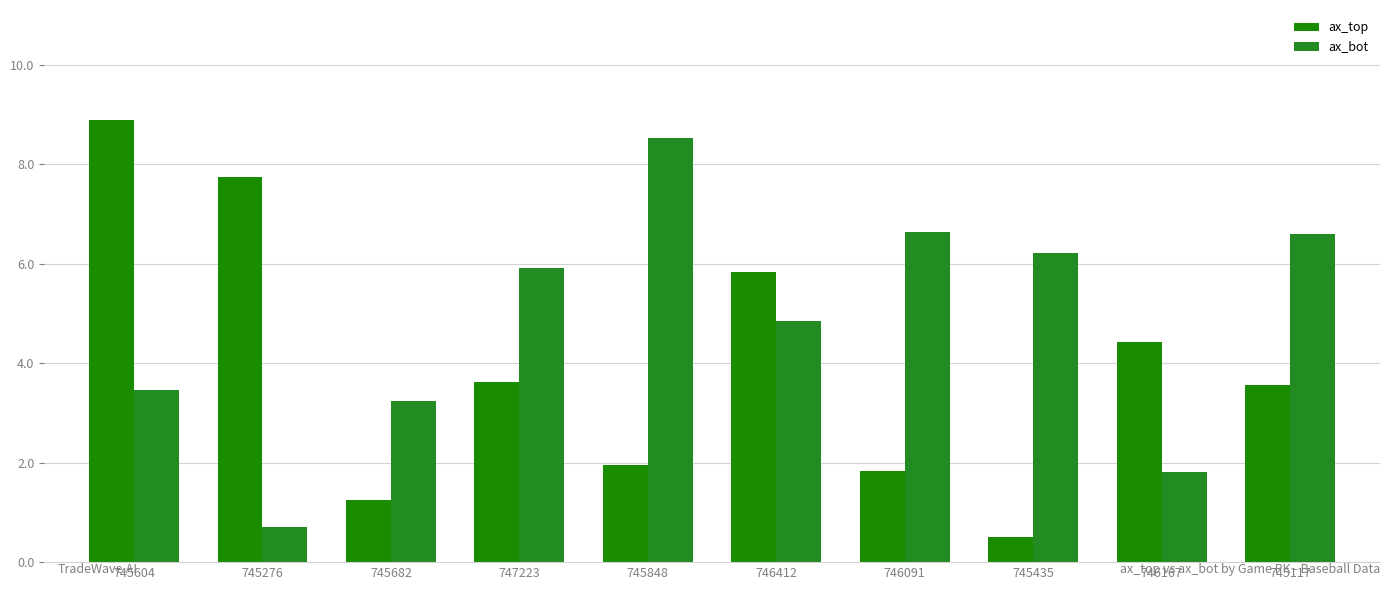

At which label is ax_bot closest to 4?

745604